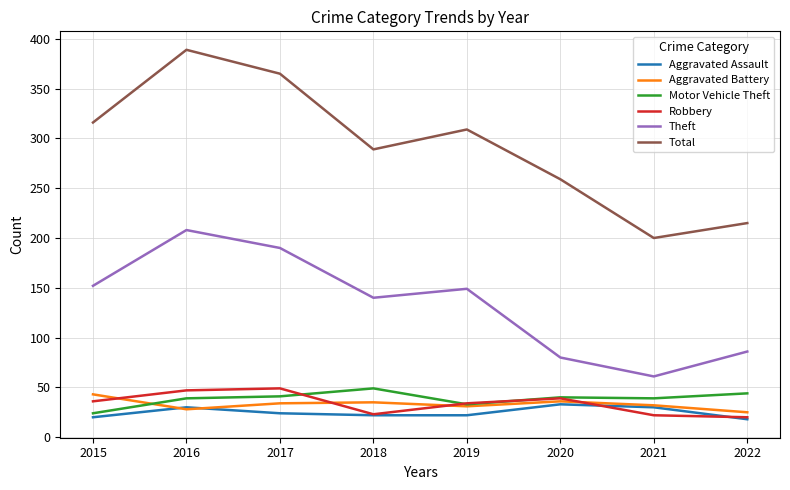

Which series changed the most between 2016 and 2020?

Total